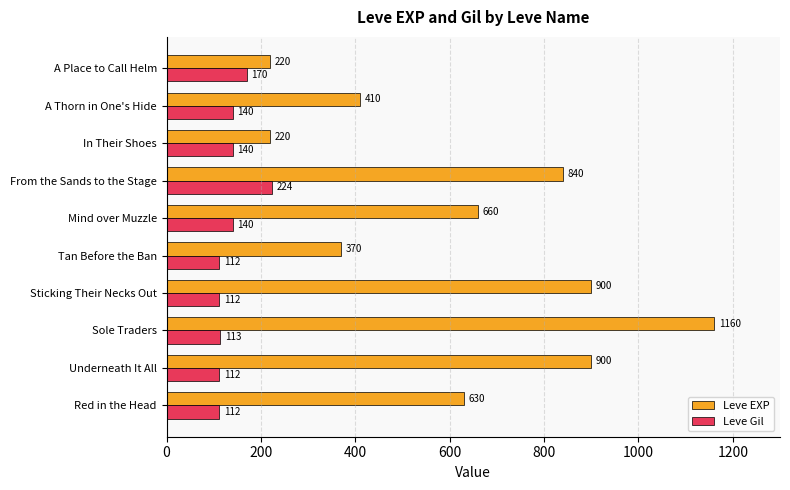

At which label is Leve Gil closest to 168?

A Place to Call Helm